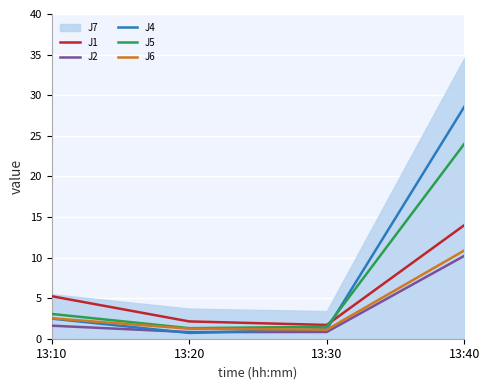

The J2 series shows 0.8 at 13:20. True or false?

True